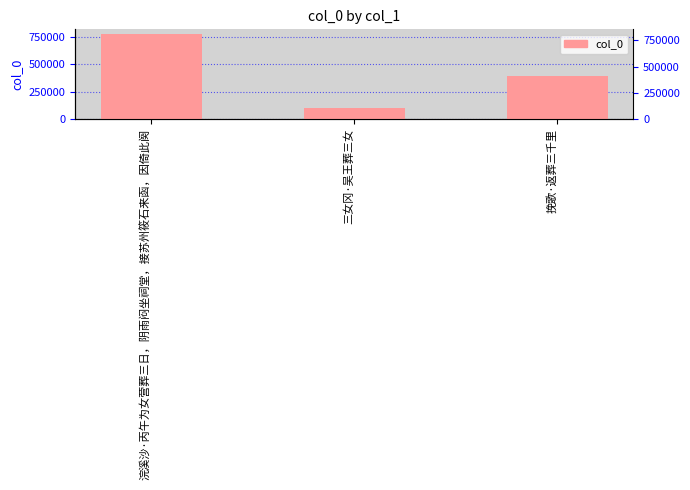

What is the value of the 2nd bar from the left?

105144